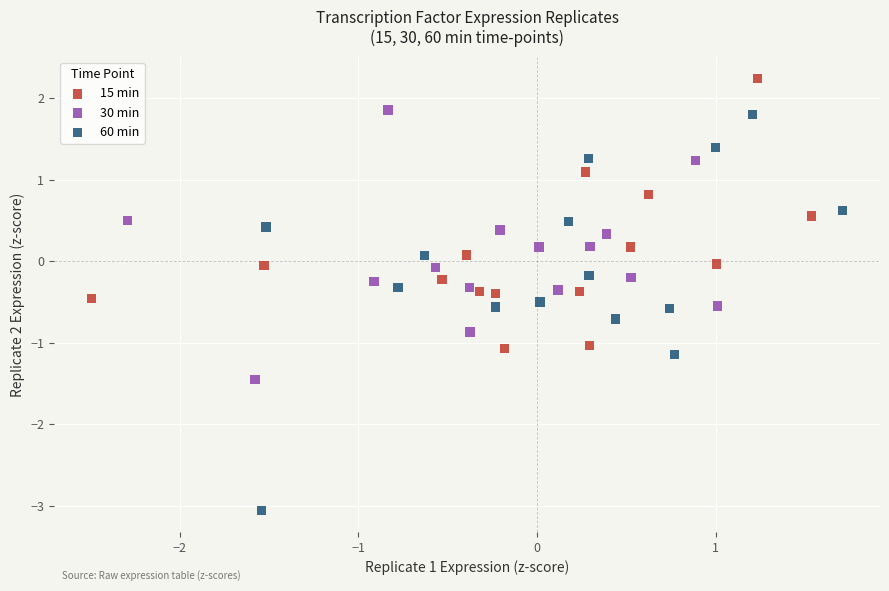

Which series has the widest spread of Y values?

60 min